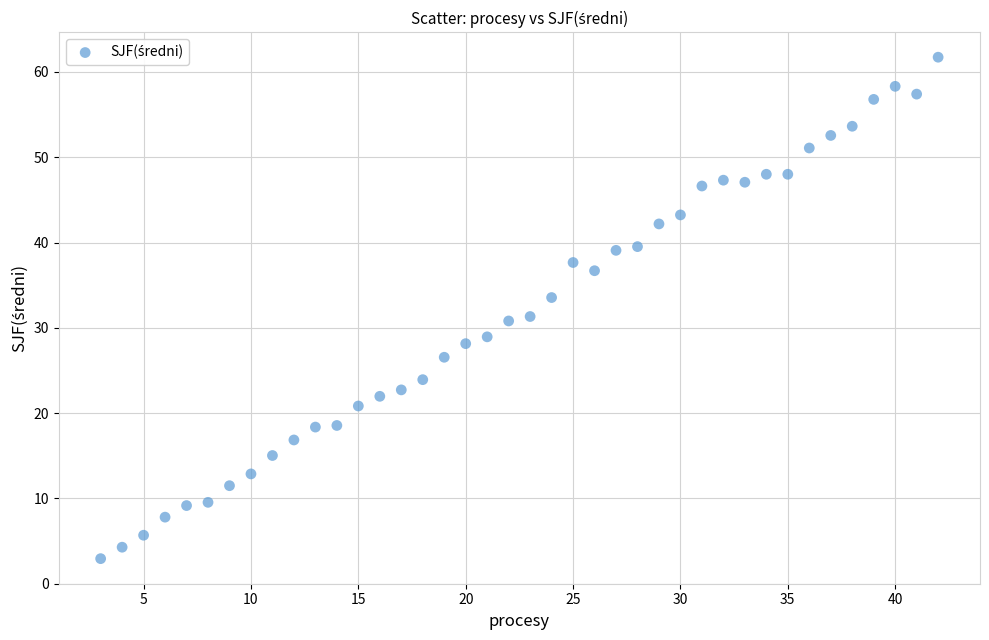

What is the range of X values (max minus min)?

39.0